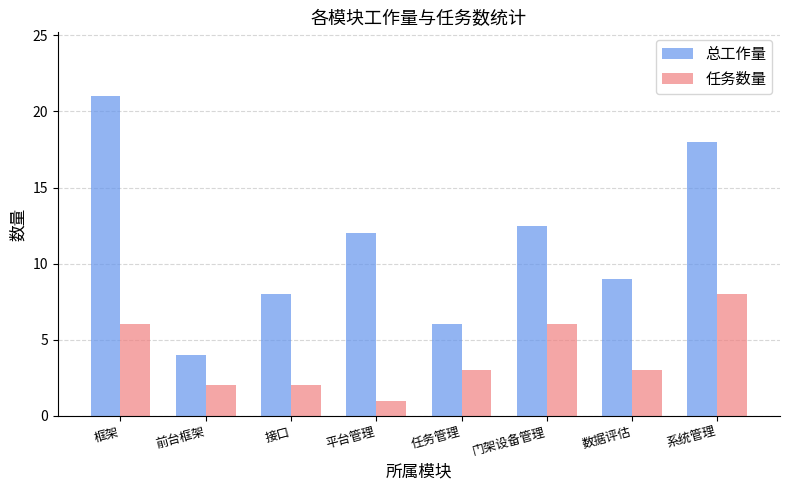

What is the spread (max minus min) of values at 系统管理?

10.0